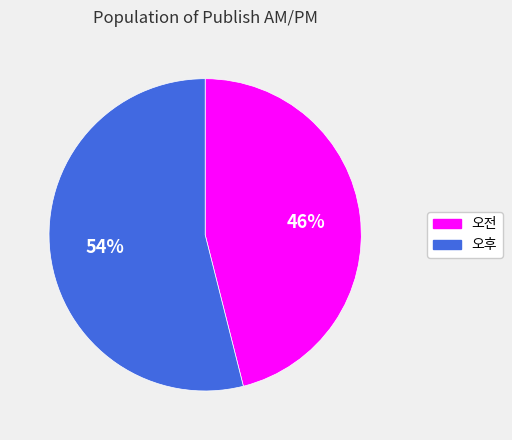

Between 오후 and 오전, which is larger?

오후